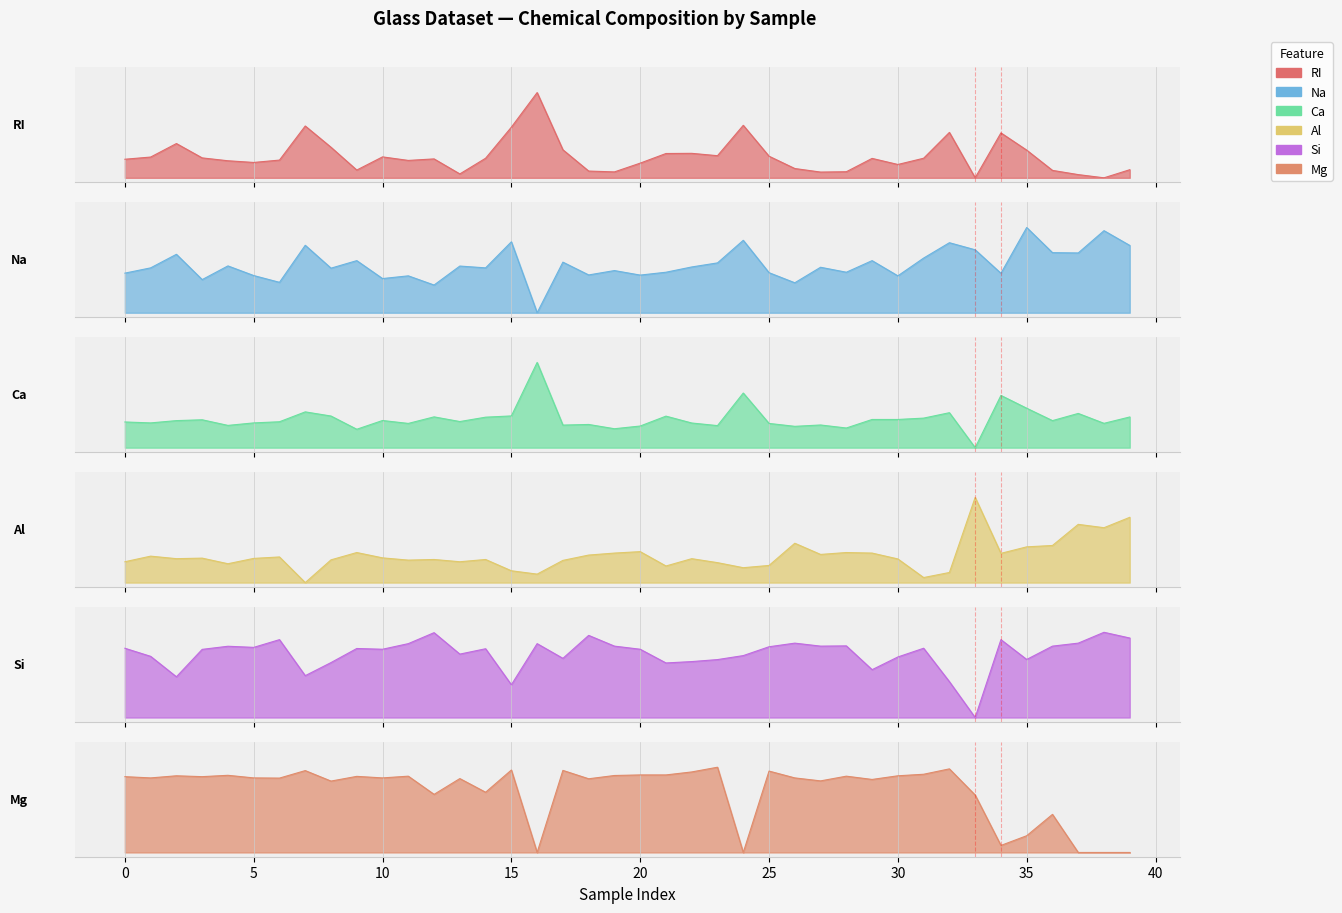

True or false: Ca and RI cross at least once.

True